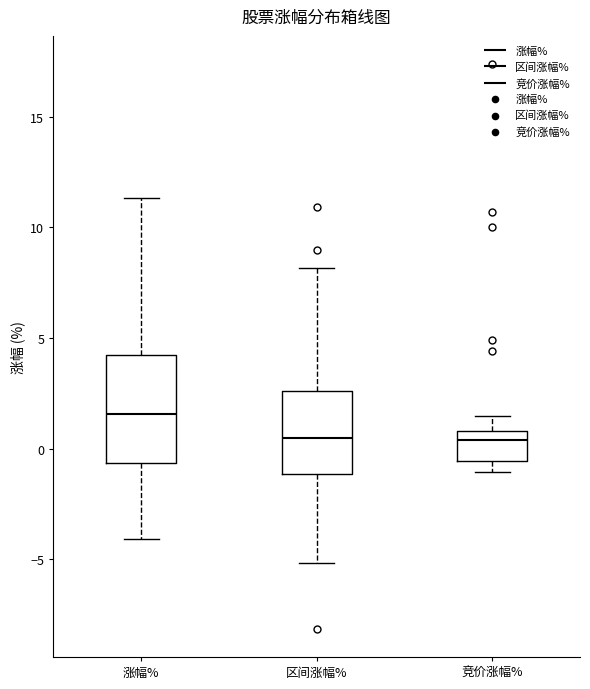

Where does the upper whisker of the box for 竞价涨幅% end on the y-axis? The values are not printed on the chart, so give them approximately, as read against the axis.

1.5